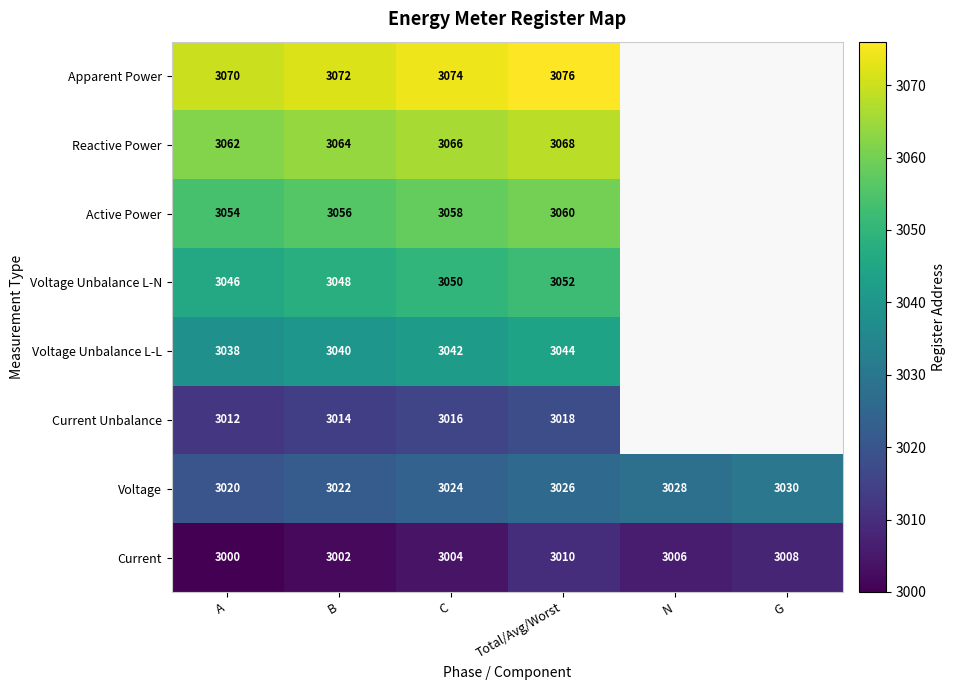

Rank the categories by Current value from lowest to highest.

A, B, C, N, G, Total/Avg/Worst